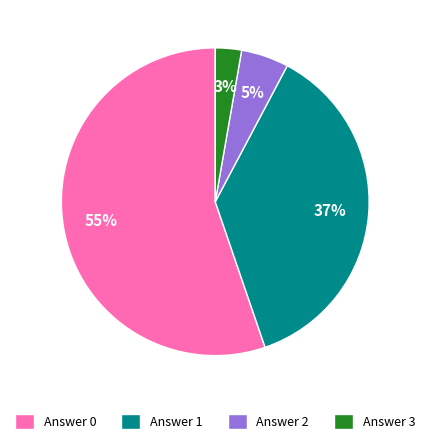

Is there any slice that represents more than half of the pie?

Yes